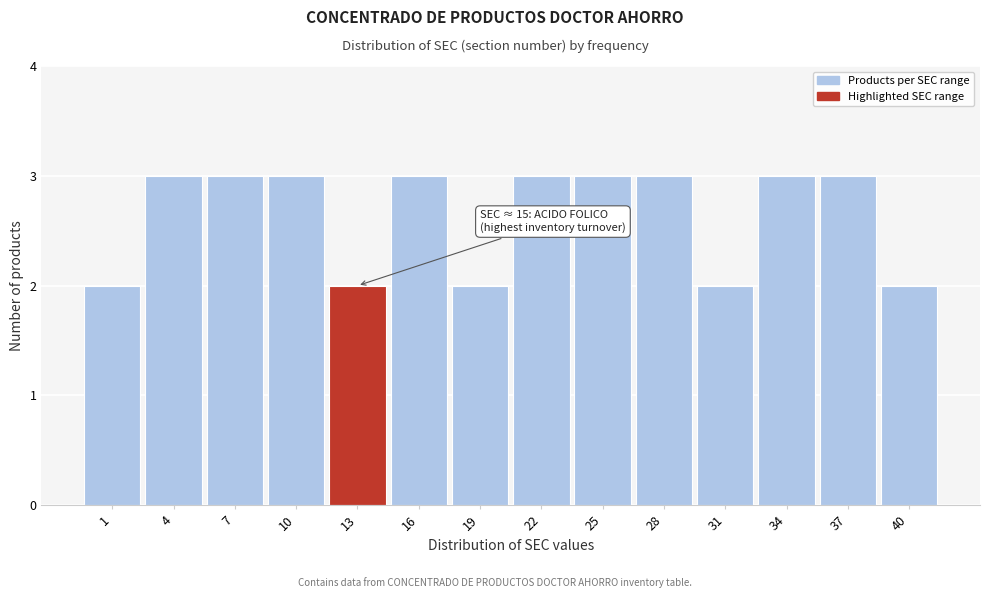

Reading left to right, list all the values displayed in this chart.

1=2	4=3	7=3	10=3	13=2	16=3	19=2	22=3	25=3	28=3	31=2	34=3	37=3	40=2